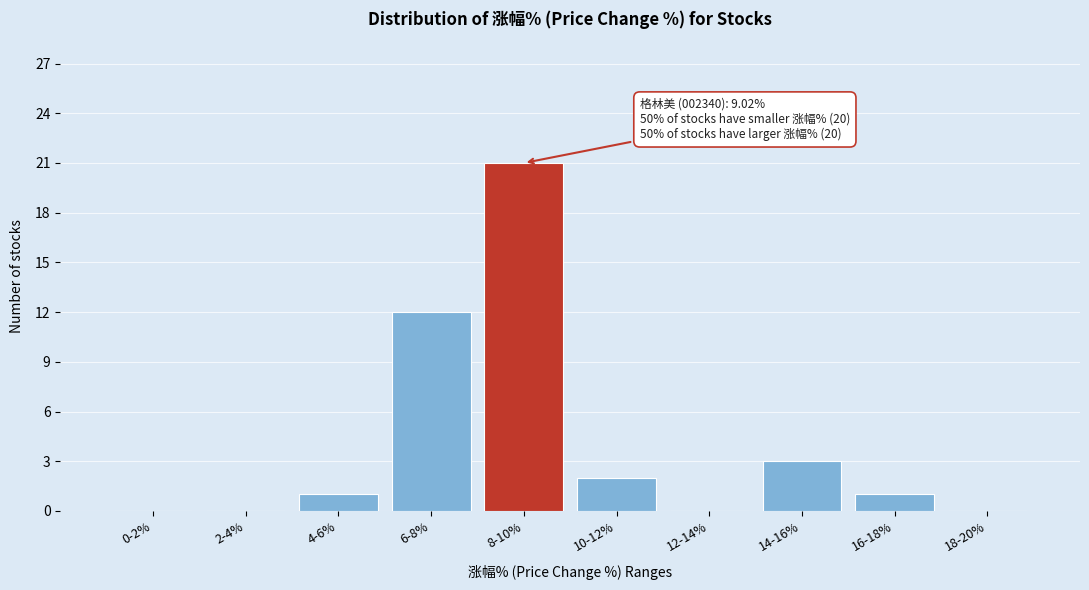

Reading right to left, extract all data points from this chart.

18-20%=0	16-18%=1	14-16%=3	12-14%=0	10-12%=2	8-10%=21	6-8%=12	4-6%=1	2-4%=0	0-2%=0